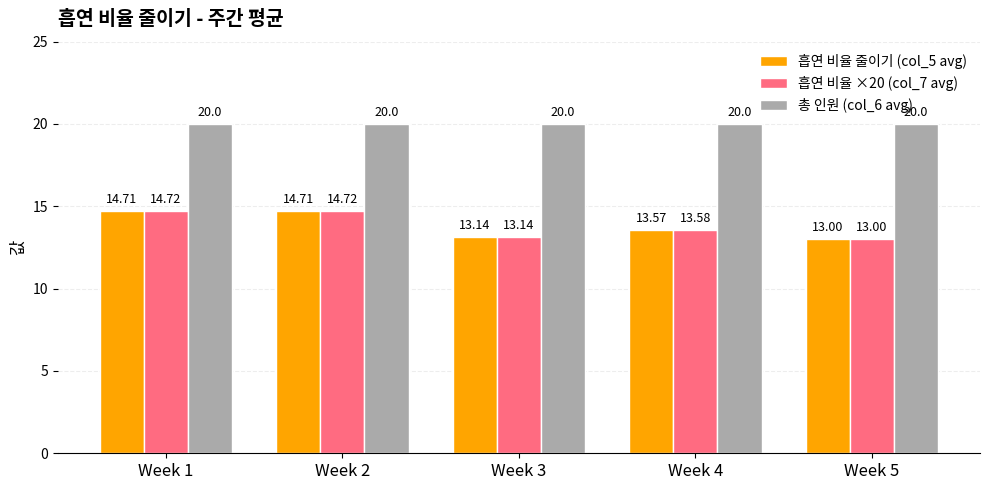

Reading right to left, transcribe all the data shown in this chart.

흡연 비율 줄이기 (col_5 avg): Week 5=13.0	Week 4=13.6	Week 3=13.1	Week 2=14.7	Week 1=14.7
흡연 비율 ×20 (col_7 avg): Week 5=13.0	Week 4=13.6	Week 3=13.1	Week 2=14.7	Week 1=14.7
총 인원 (col_6 avg): Week 5=20.0	Week 4=20.0	Week 3=20.0	Week 2=20.0	Week 1=20.0